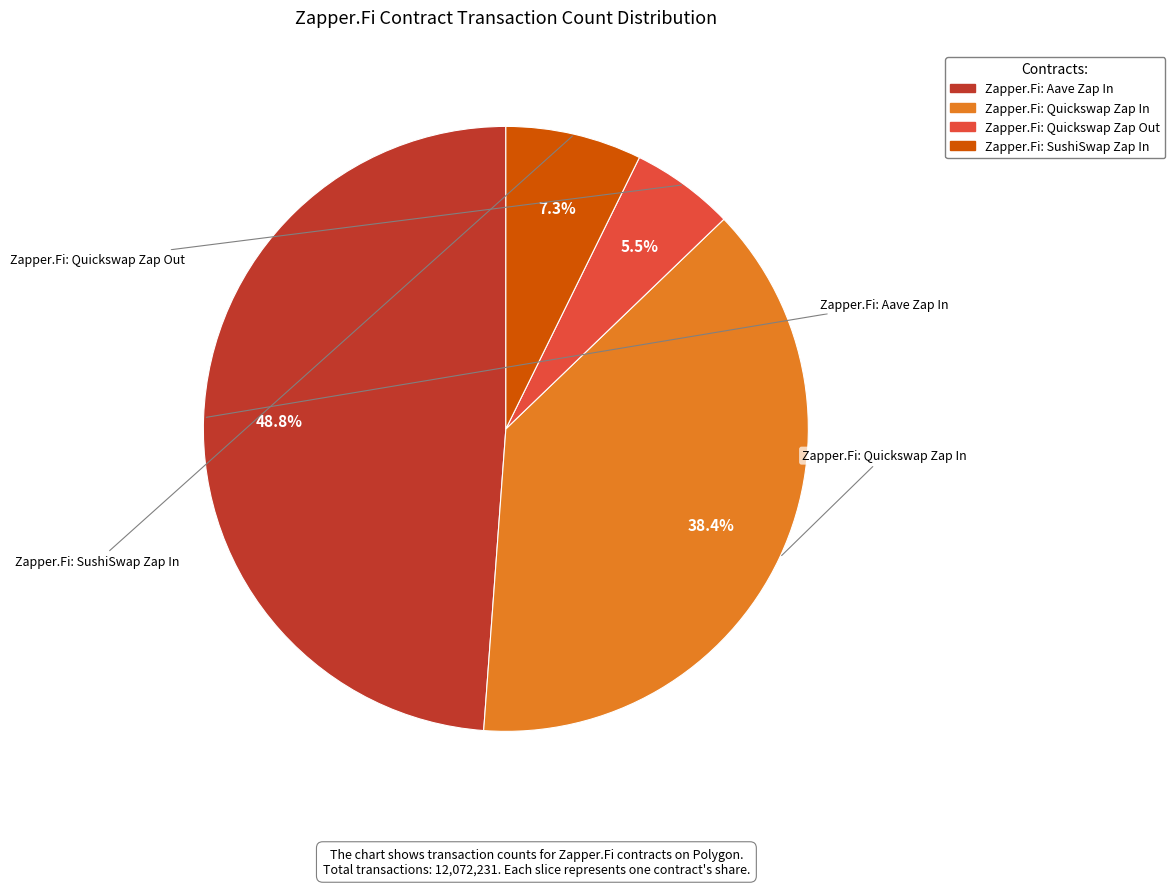

To the nearest percent, what is the difference between the Zapper.Fi: Quickswap Zap Out and Zapper.Fi: Quickswap Zap In slice percentages?

33%